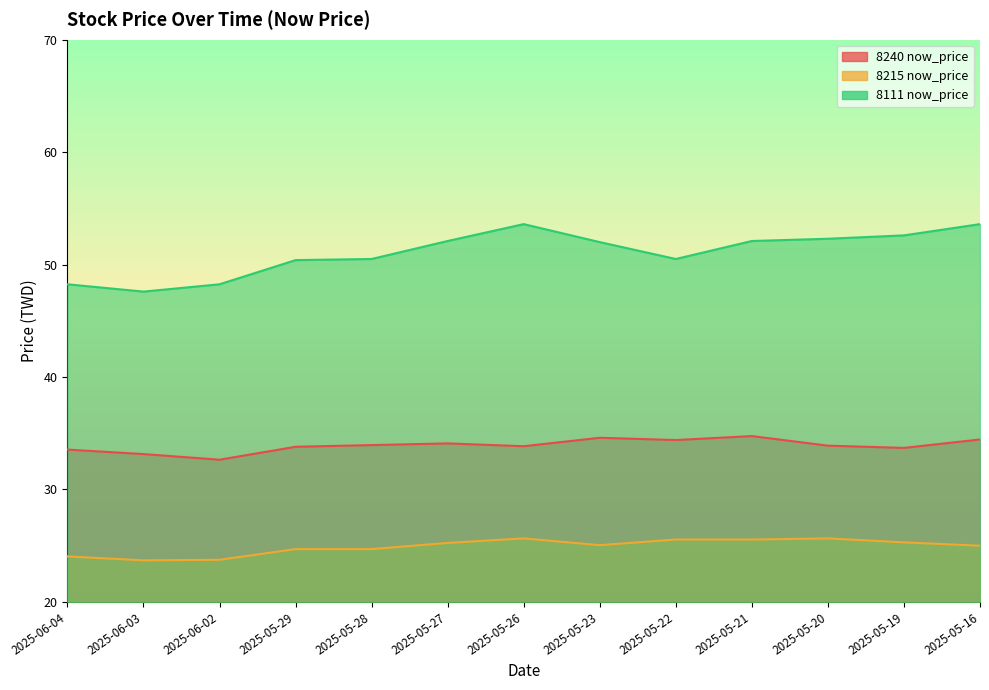

Does the chart display data point markers on the line(s)?

No